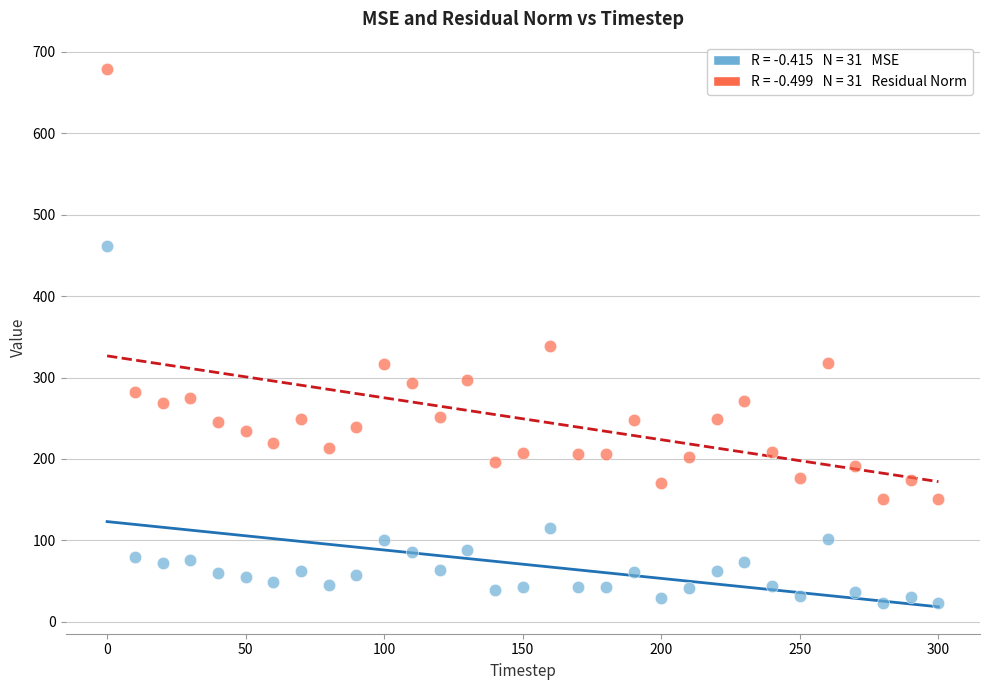

Across all data points, what is the range of X values (max minus min)?

300.0